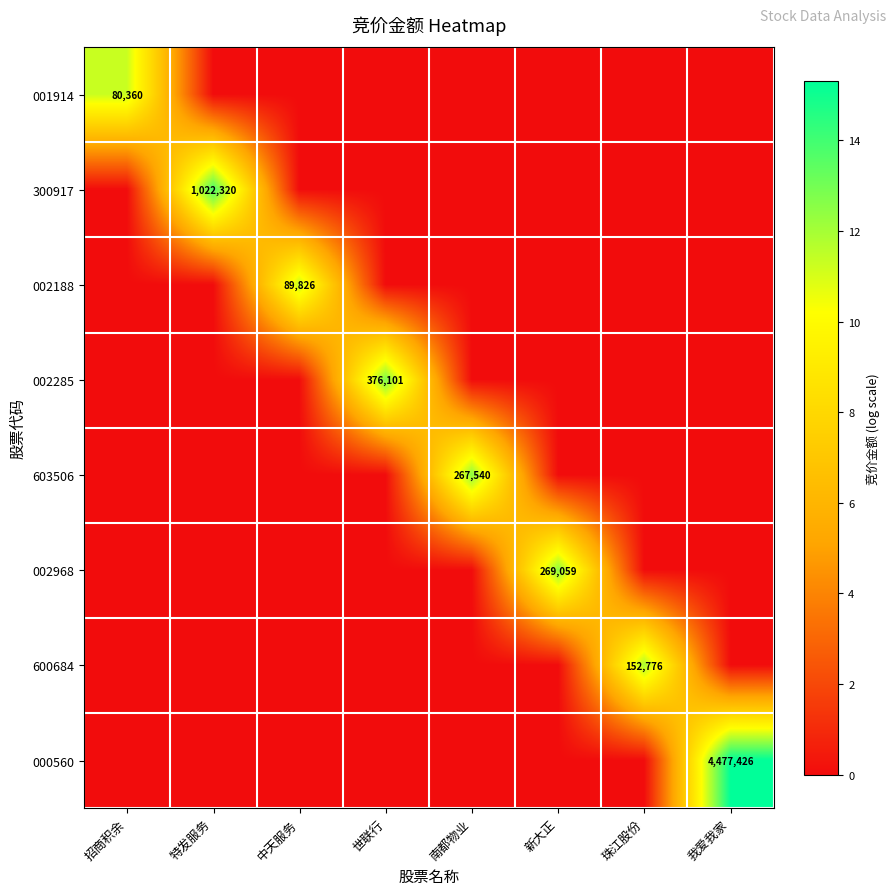

Between 招商积余 and 世联行, which series saw the biggest shift?

002285